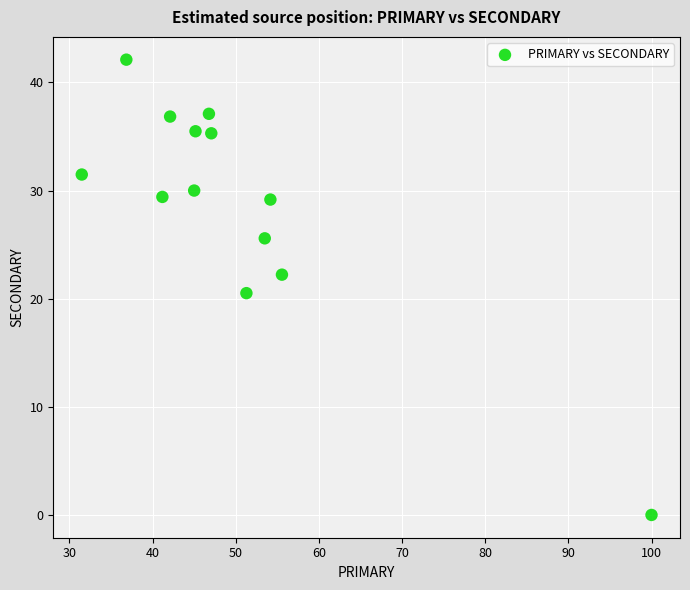

What Y value in the scatter plot is closest to 21?

20.5